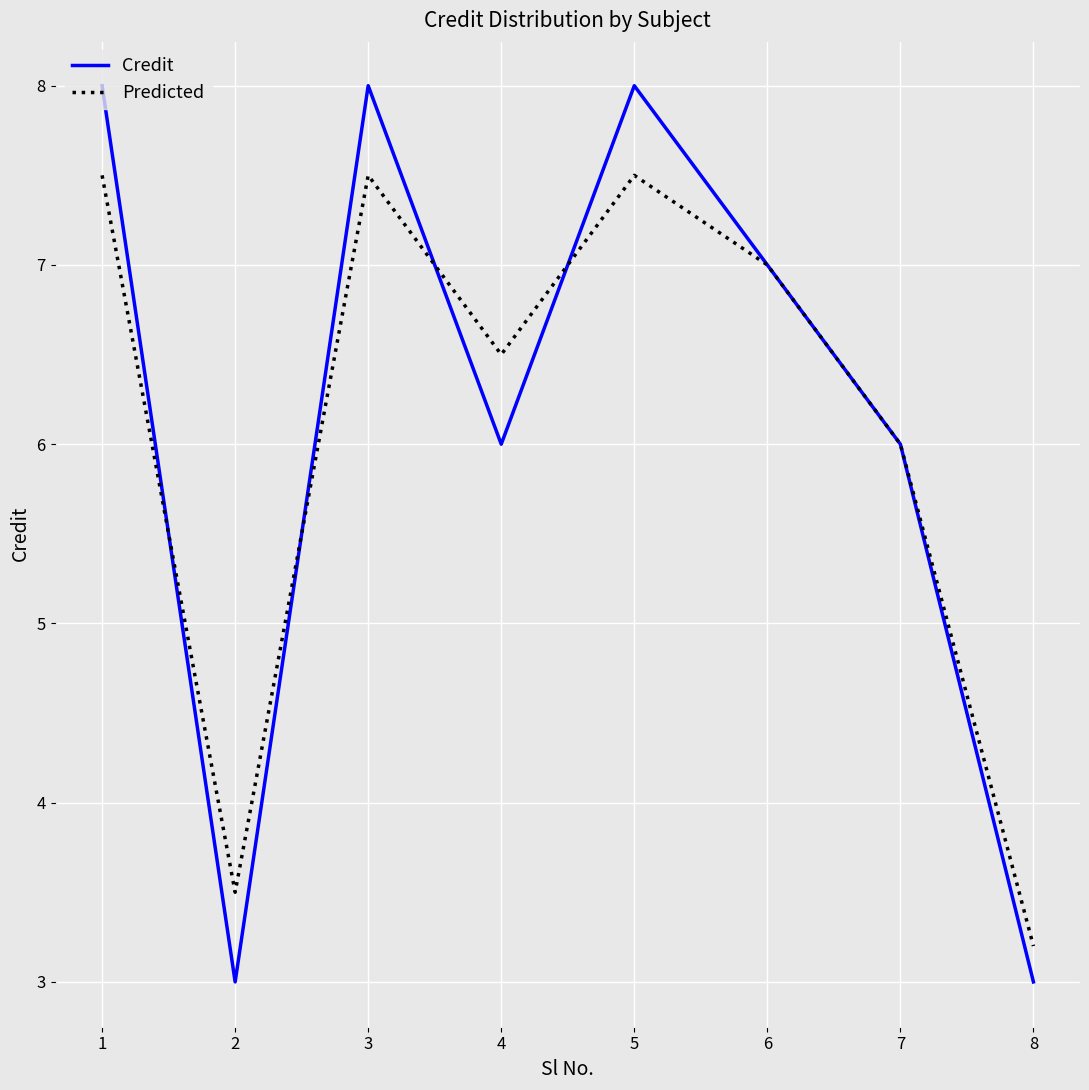

The value of Predicted at 5 is 10.9. True or false?

False